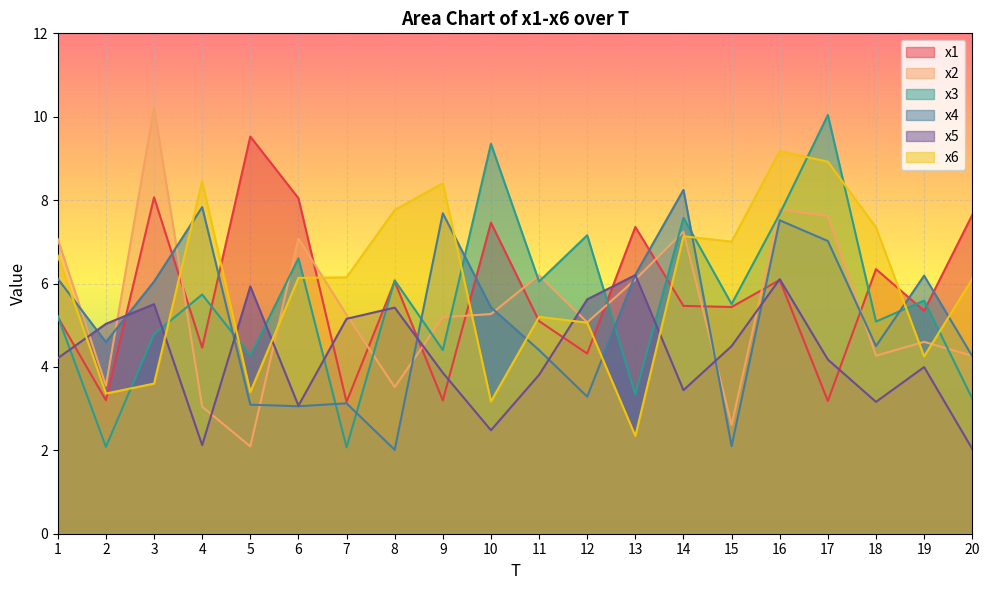

How many lines are shown in the chart?

6